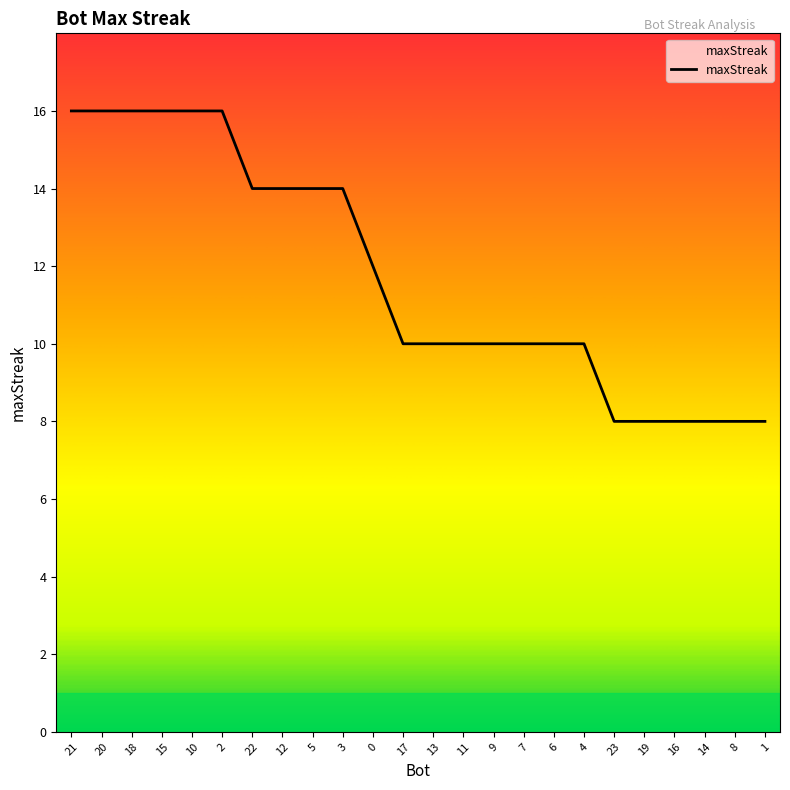

Rank the categories by value from highest to lowest.

21, 20, 18, 15, 10, 2, 22, 12, 5, 3, 0, 17, 13, 11, 9, 7, 6, 4, 23, 19, 16, 14, 8, 1